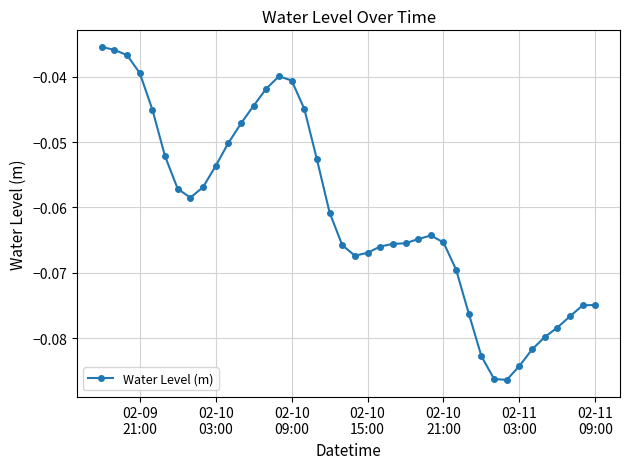

What is the sum of all values?

-2.4